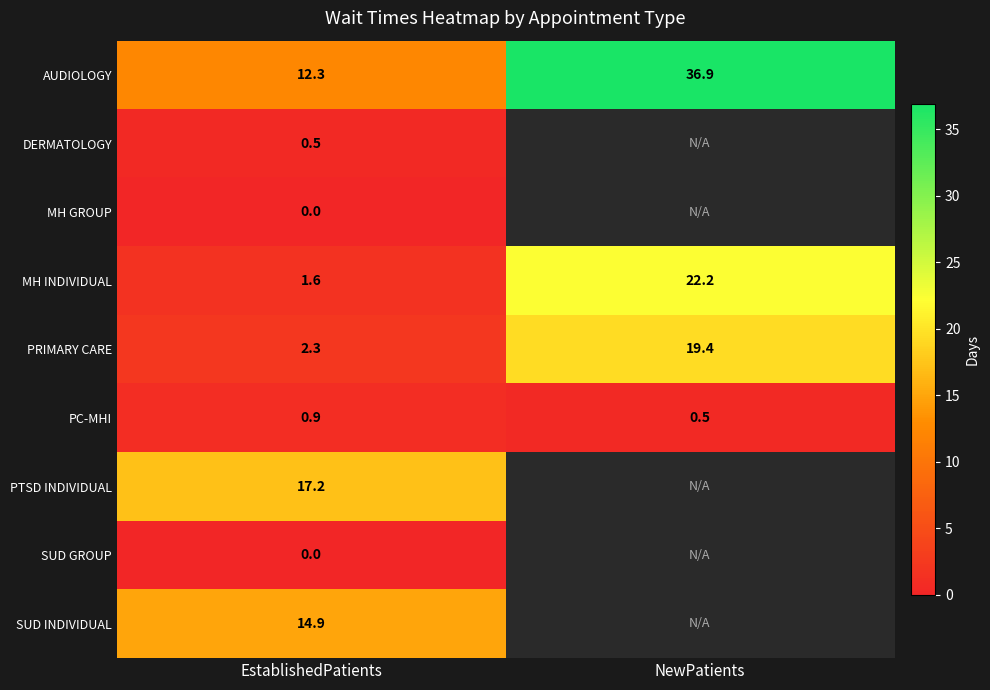

What is the sum of the PC-MHI values at EstablishedPatients and NewPatients?

1.4